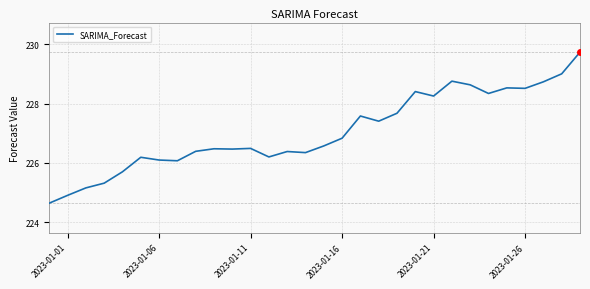

What is the maximum value shown in the chart?

229.7